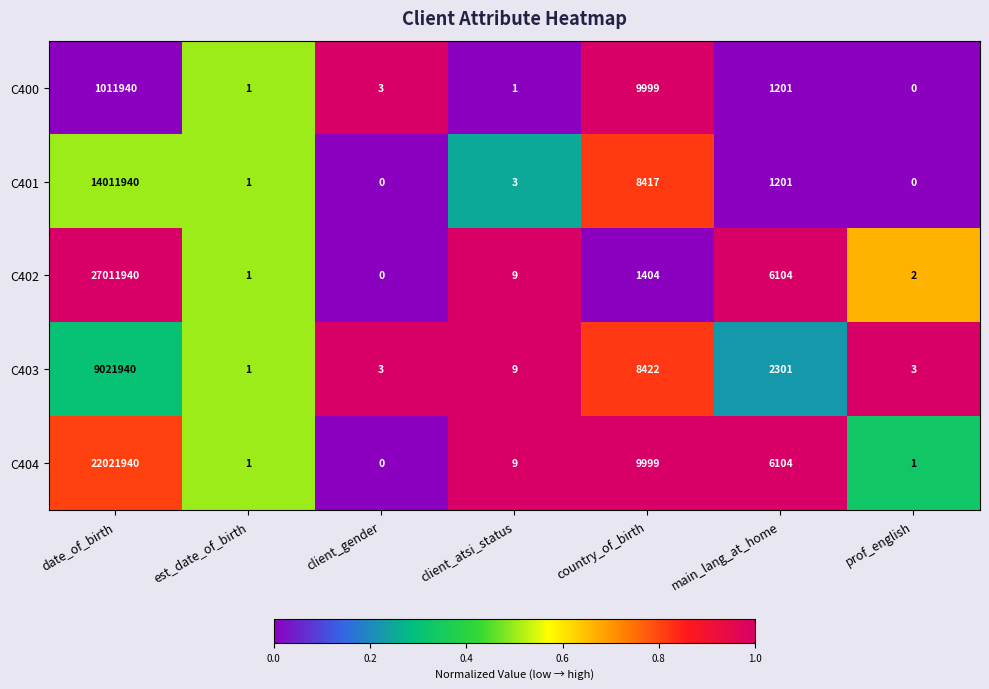

What is the sum of all C404 values?

22038054